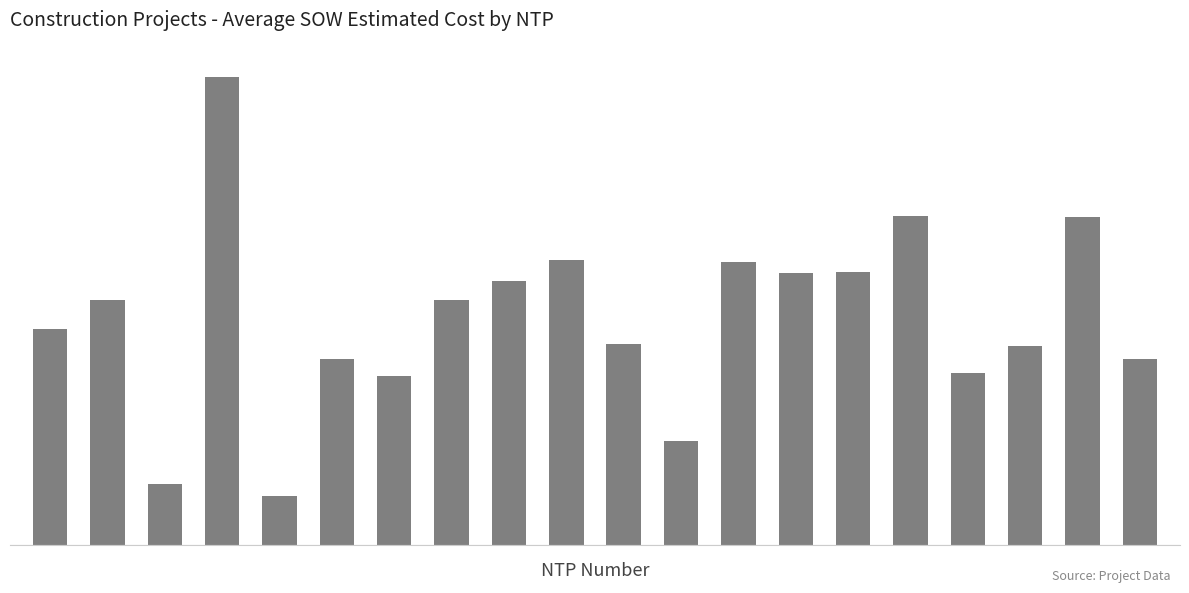

What is the sum of all values?

1155910.8